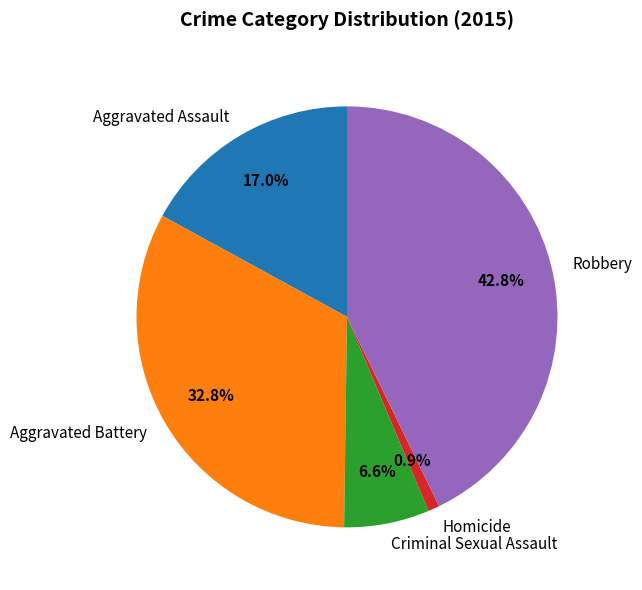

Between Criminal Sexual Assault and Homicide, which is larger?

Criminal Sexual Assault